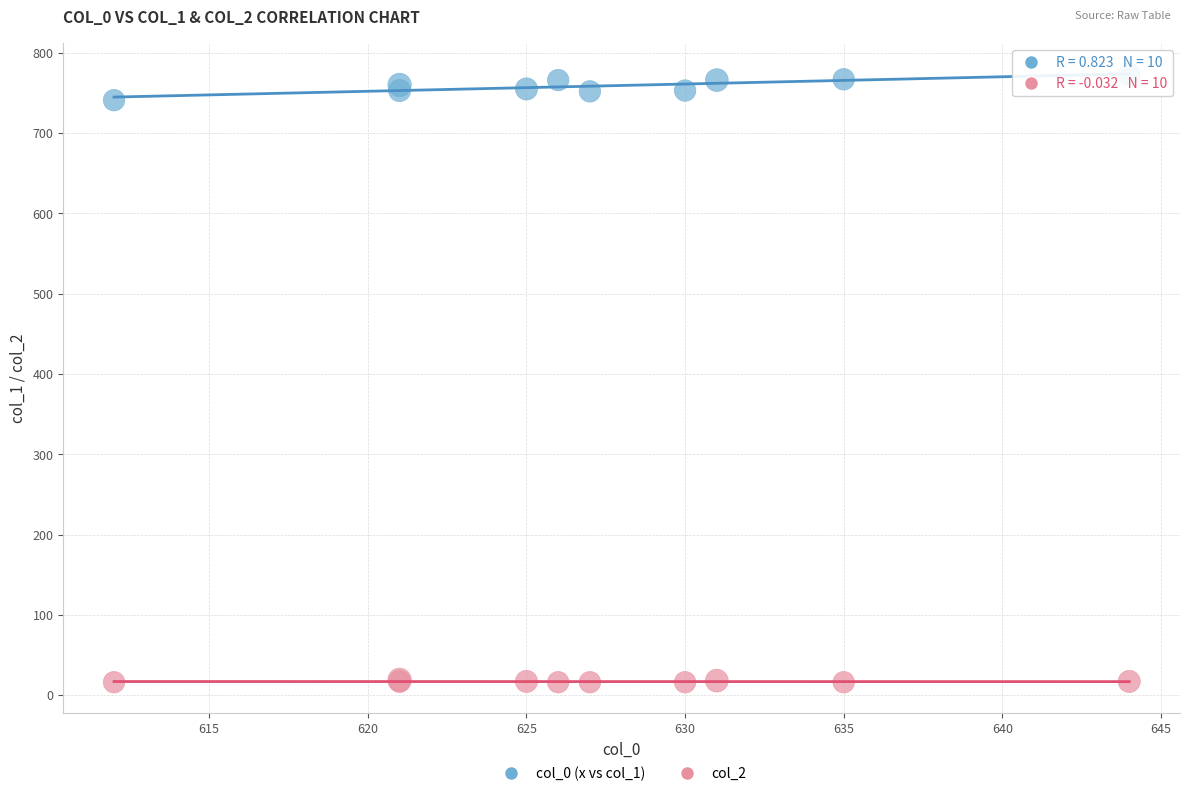

Across all series, what Y value is closest to 394?

741